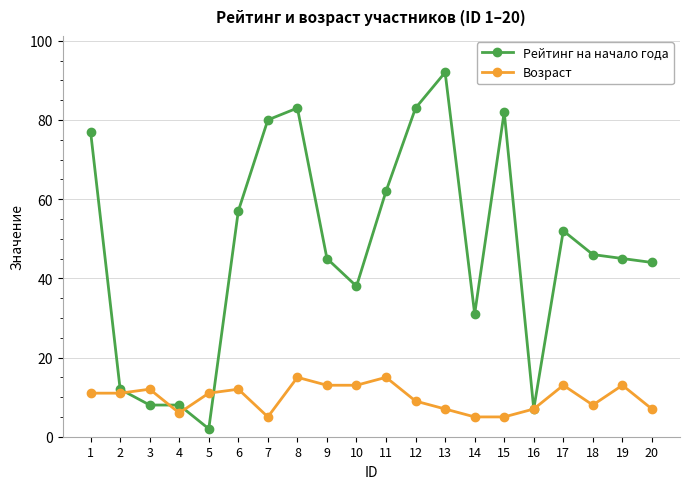

Which category has the lowest value in the Рейтинг на начало года series?

5